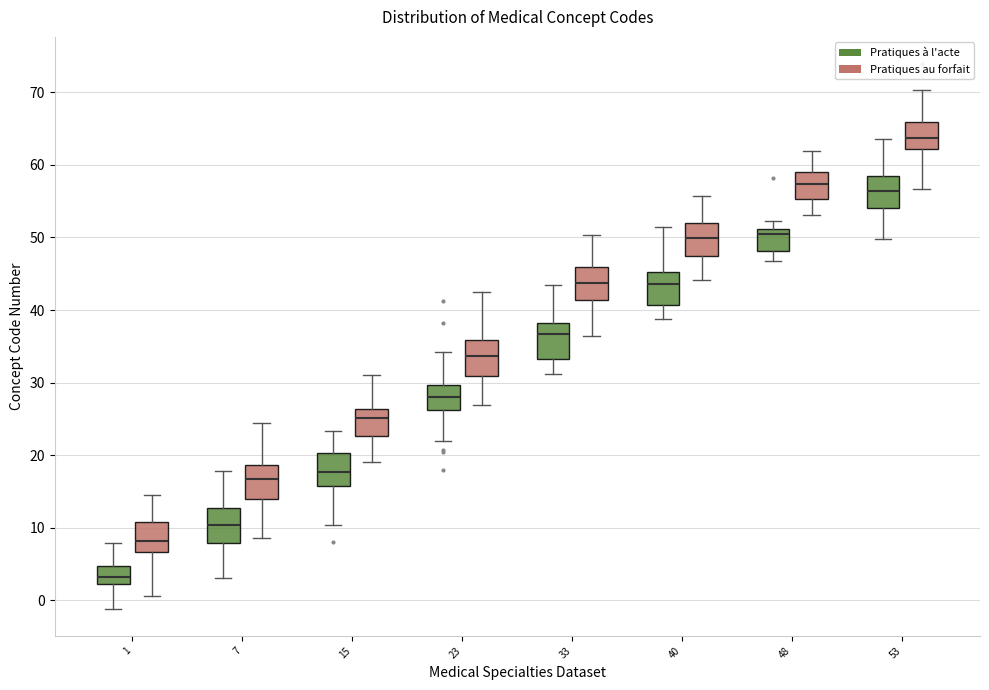

Reading left to right, read every box against the y-axis: the position of its median line, the range the box covers, and the ends of its whiskers. The values are not printed on the chart, so give them approximately, as read against the axis.

1 (Pratiques à l'acte): median 3, box 2 to 5, whiskers -1 to 8
1 (Pratiques au forfait): median 8, box 7 to 11, whiskers 1 to 14
7 (Pratiques à l'acte): median 10, box 8 to 13, whiskers 3 to 18
7 (Pratiques au forfait): median 17, box 14 to 19, whiskers 9 to 24
15 (Pratiques à l'acte): median 18, box 16 to 20, whiskers 10 to 23
15 (Pratiques au forfait): median 25, box 23 to 26, whiskers 19 to 31
23 (Pratiques à l'acte): median 28, box 26 to 30, whiskers 22 to 34
23 (Pratiques au forfait): median 34, box 31 to 36, whiskers 27 to 42
33 (Pratiques à l'acte): median 37, box 33 to 38, whiskers 31 to 43
33 (Pratiques au forfait): median 44, box 41 to 46, whiskers 36 to 50
40 (Pratiques à l'acte): median 44, box 41 to 45, whiskers 39 to 51
40 (Pratiques au forfait): median 50, box 47 to 52, whiskers 44 to 56
48 (Pratiques à l'acte): median 50, box 48 to 51, whiskers 47 to 52
48 (Pratiques au forfait): median 57, box 55 to 59, whiskers 53 to 62
53 (Pratiques à l'acte): median 56, box 54 to 58, whiskers 50 to 64
53 (Pratiques au forfait): median 64, box 62 to 66, whiskers 57 to 70